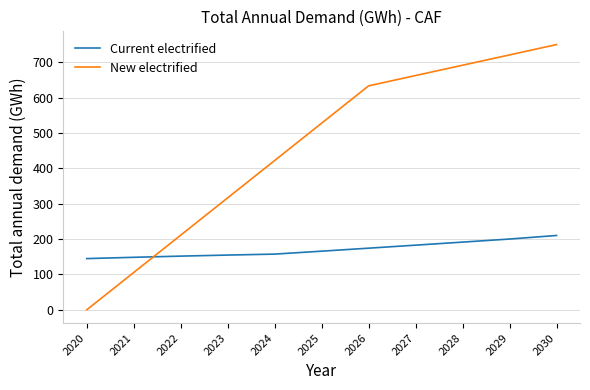

Which series changed the most between 2022 and 2026?

New electrified